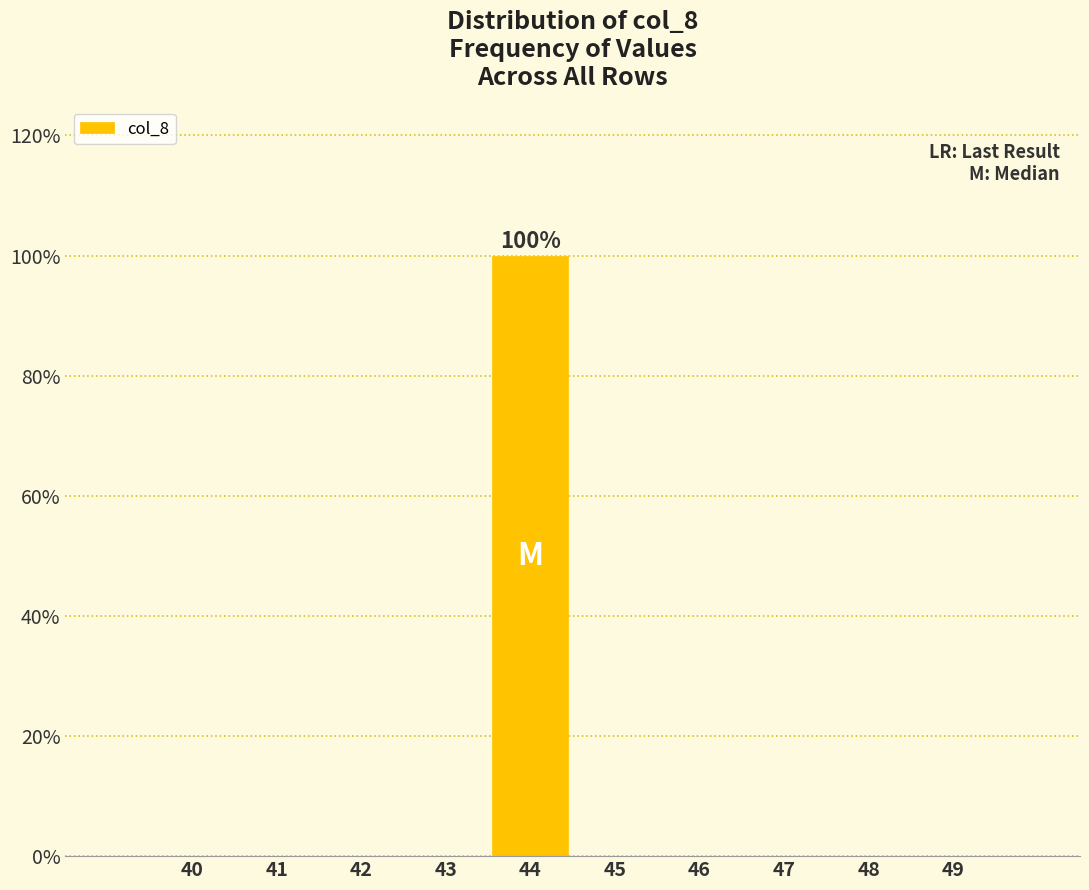

Reading left to right, extract all data points from this chart.

40=0	41=0	42=0	43=0	44=100	45=0	46=0	47=0	48=0	49=0